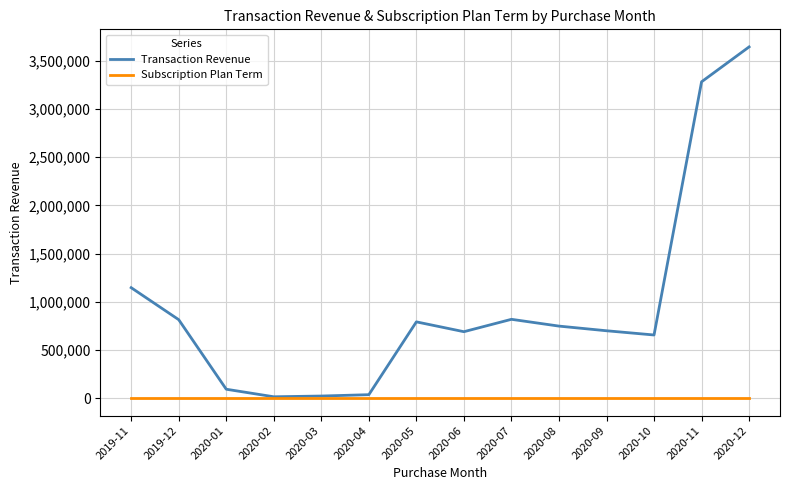

Rank the series by their average value, from lowest to highest.

Subscription Plan Term, Transaction Revenue